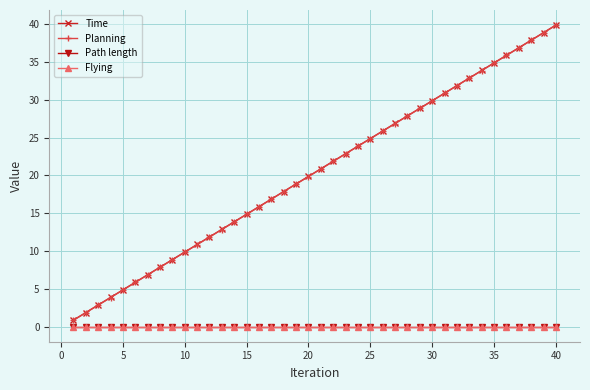

How many lines are shown in the chart?

4